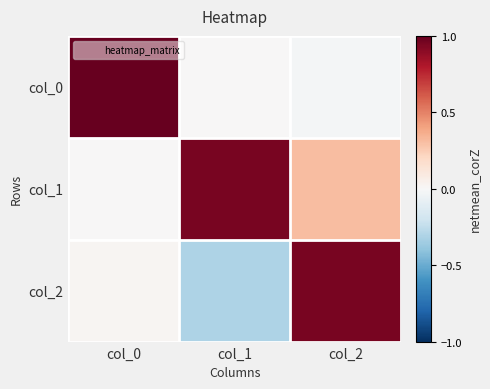

What is the greatest value displayed?

1.0